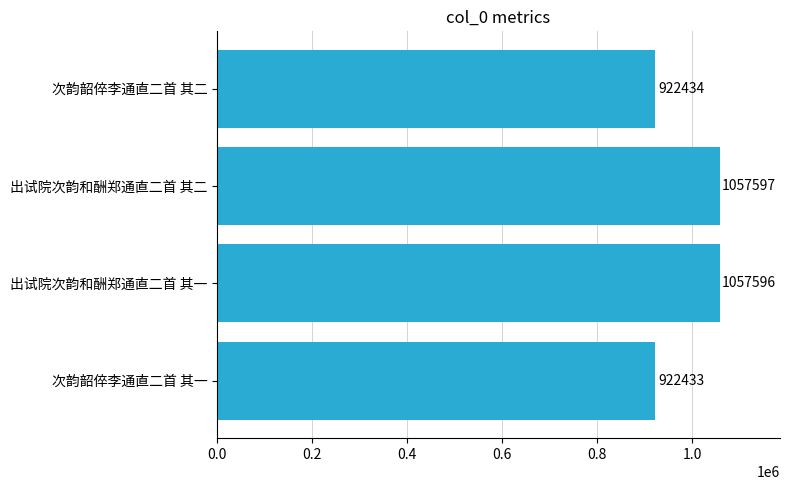

What is the approximate value at 次韵韶倅李通直二首 其二?

922434